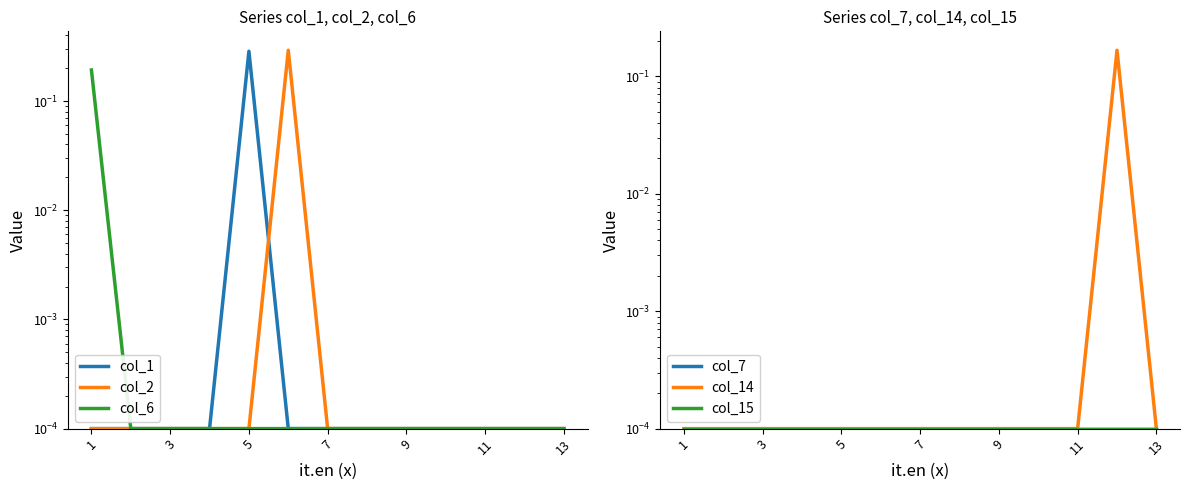

At how many categories does at least one series exceed 0?

13